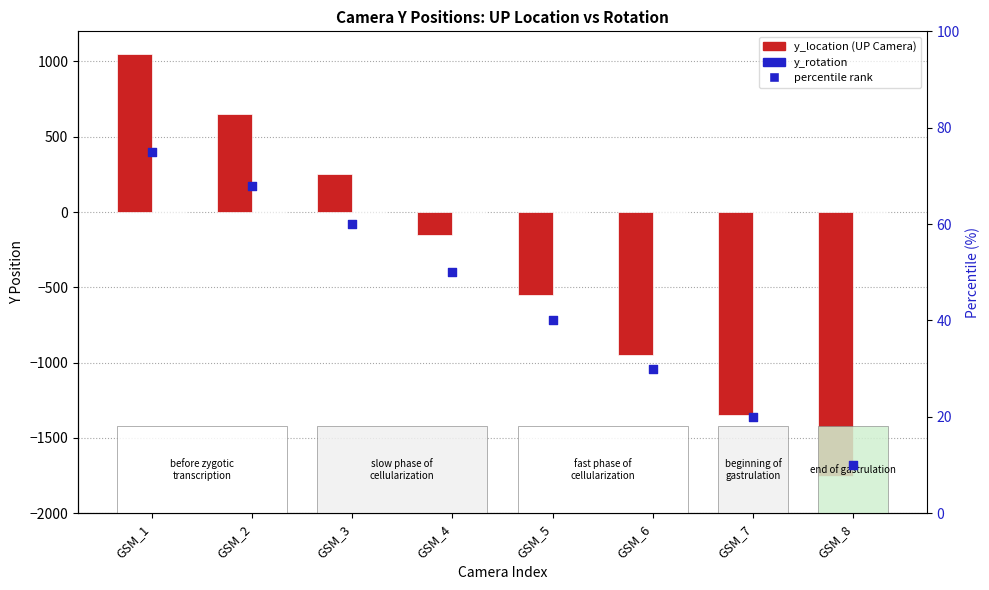

Which series has the largest Y range (max minus min)?

y_location (UP Camera)